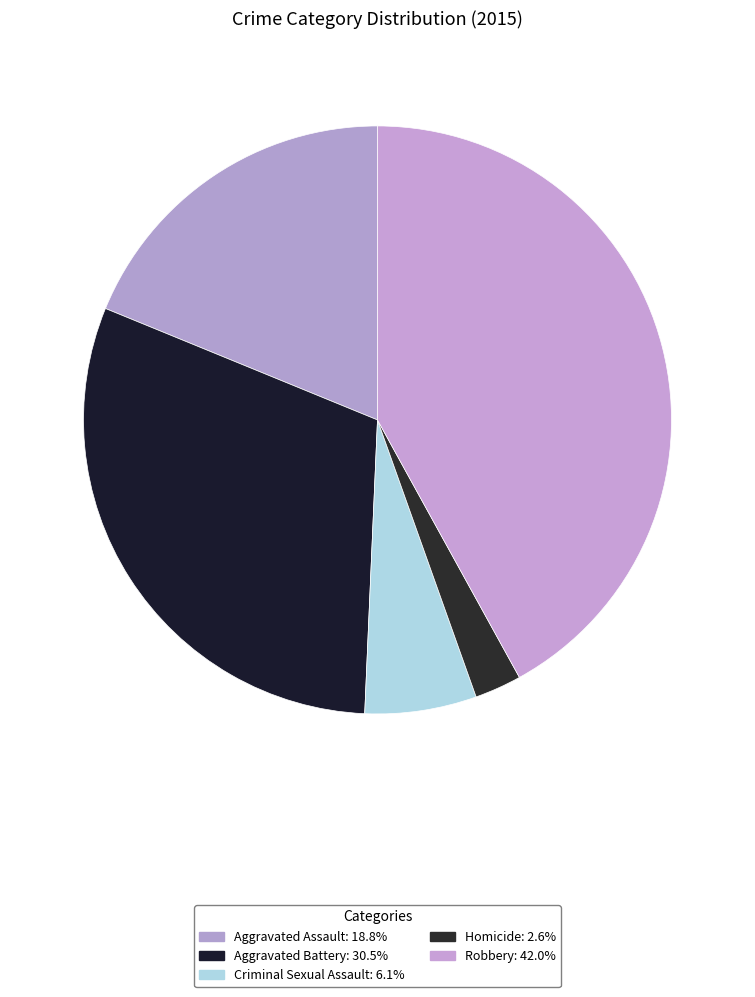

What percentage is the Aggravated Assault slice, to the nearest percent?

19%